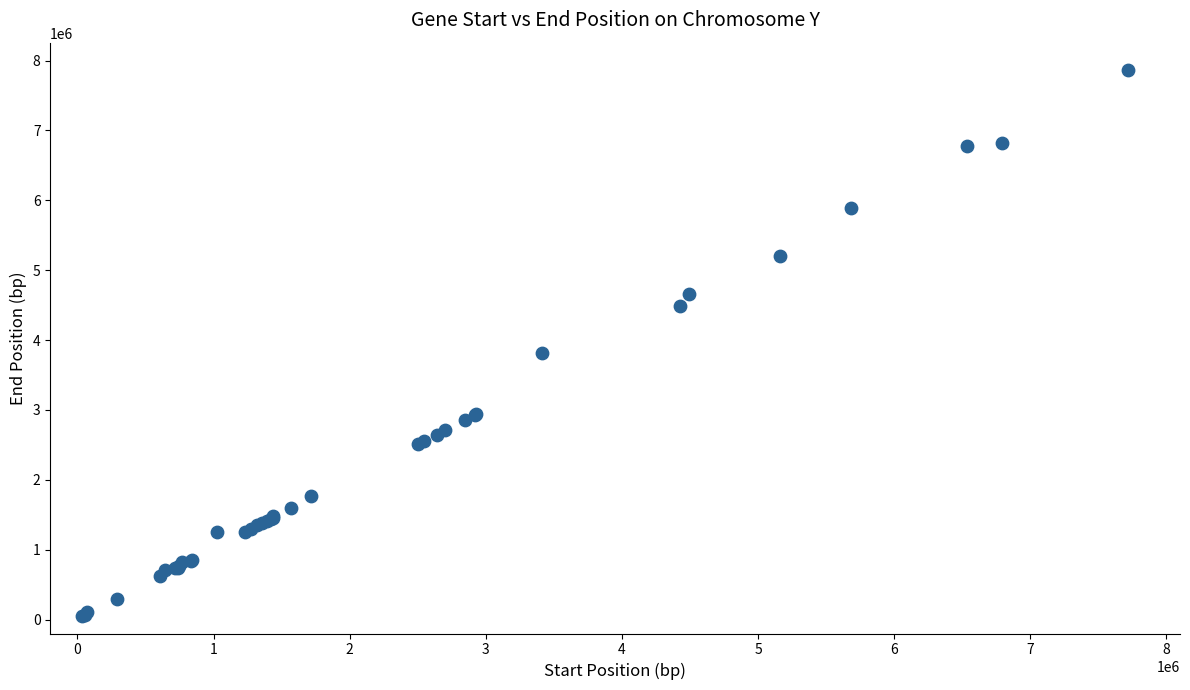

What Y value in the scatter plot is closest to 3958540?

3809870